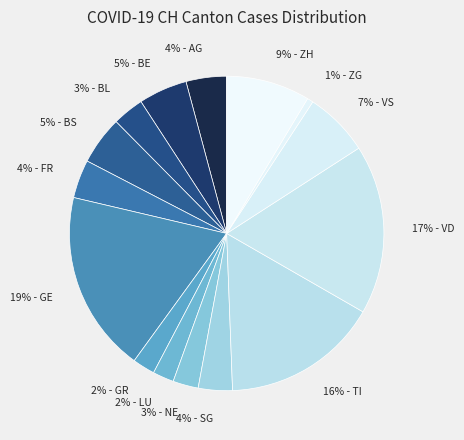

How many segments does this pie chart have?

15